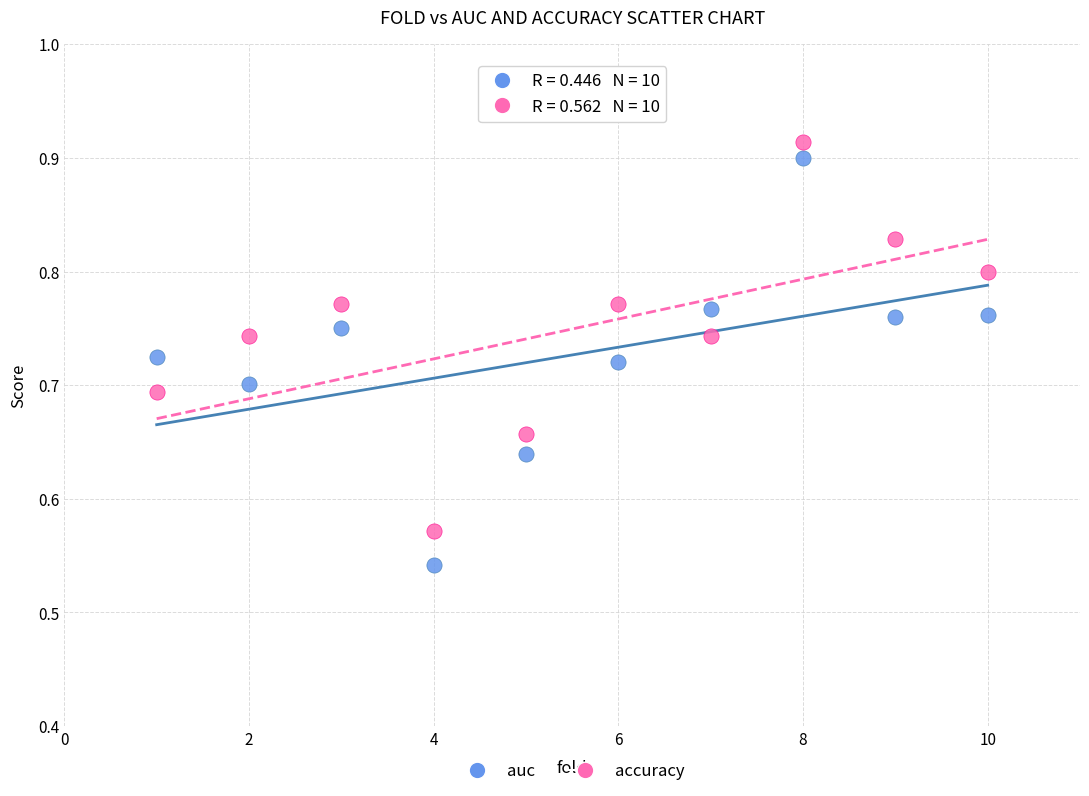

Across all data points, what is the range of X values (max minus min)?

9.0